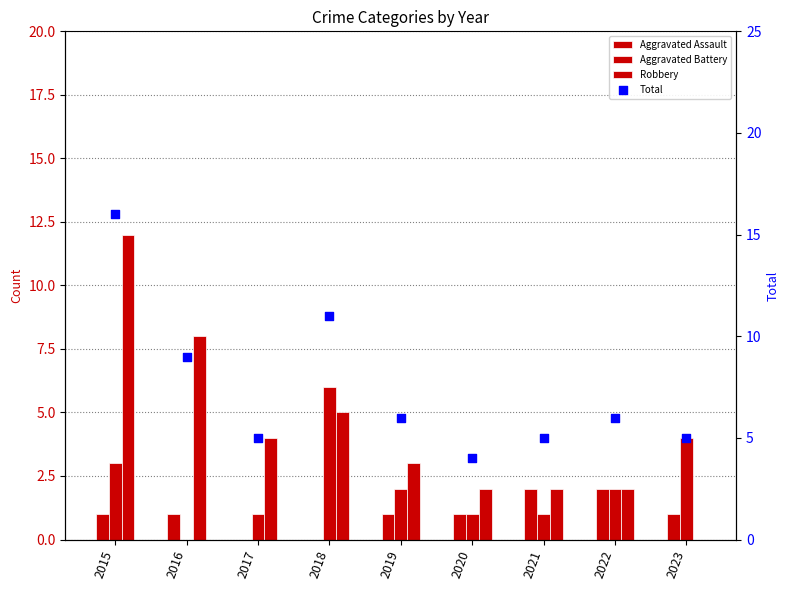

At which category is the sum across all series the highest?

2015